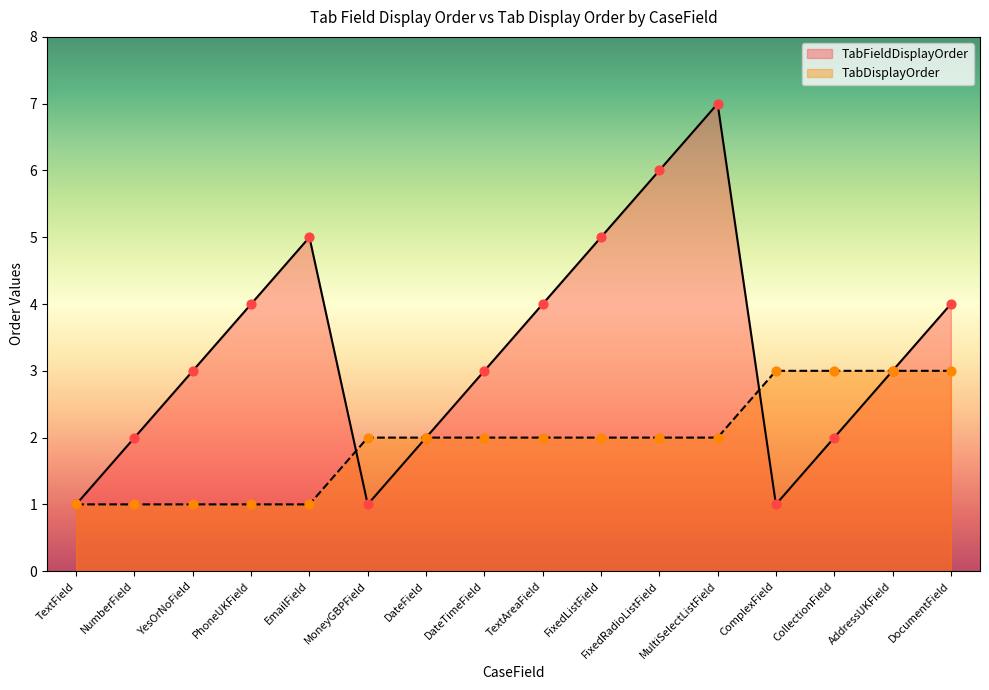

Which series has the largest total across all categories?

TabFieldDisplayOrder